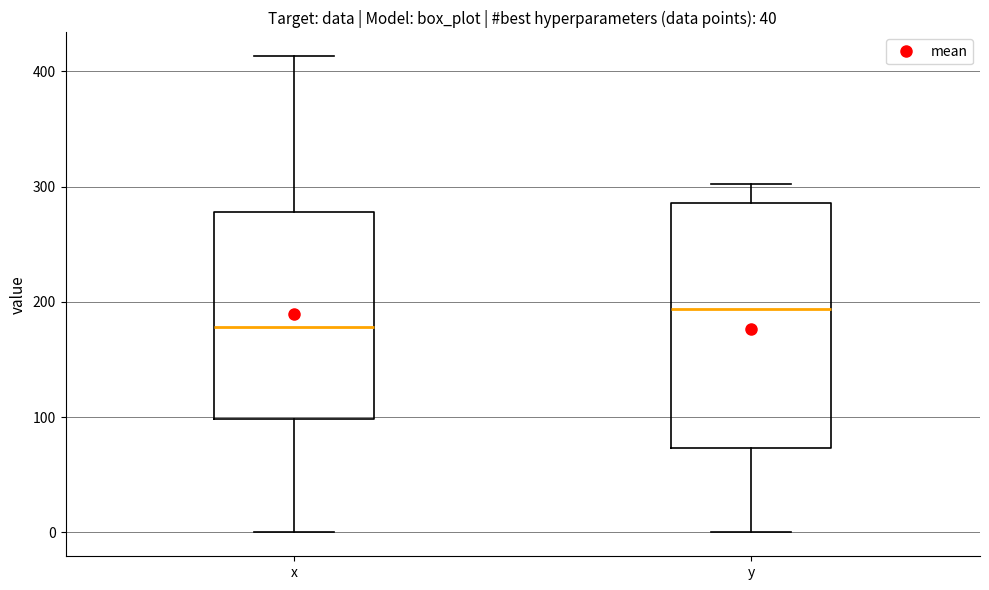

Reading left to right, read every box against the y-axis: the position of its median line, the range the box covers, and the ends of its whiskers. The values are not printed on the chart, so give them approximately, as read against the axis.

x: median 180, box 100 to 280, whiskers 0 to 410
y: median 190, box 70 to 290, whiskers 0 to 300